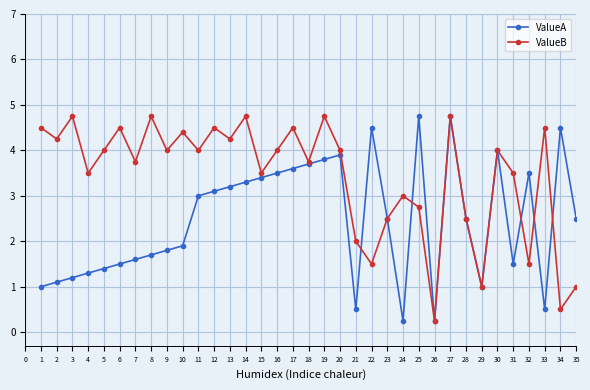

Which series has the largest total across all categories?

ValueB